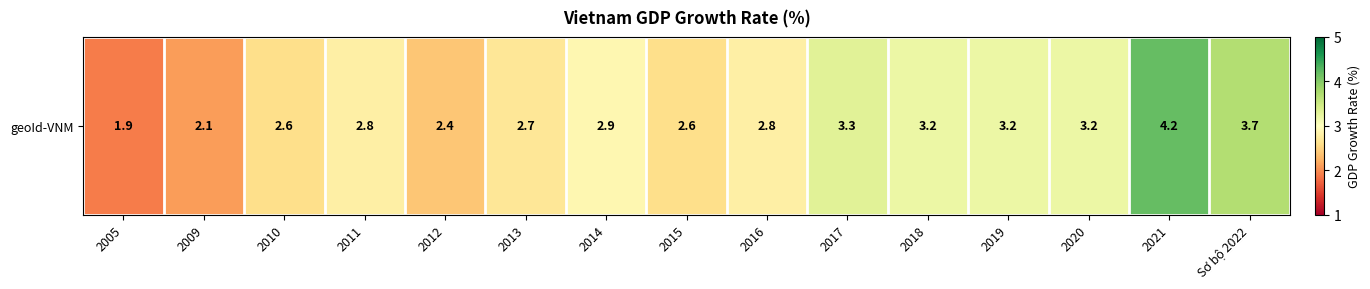

How many values exceed 2?

14